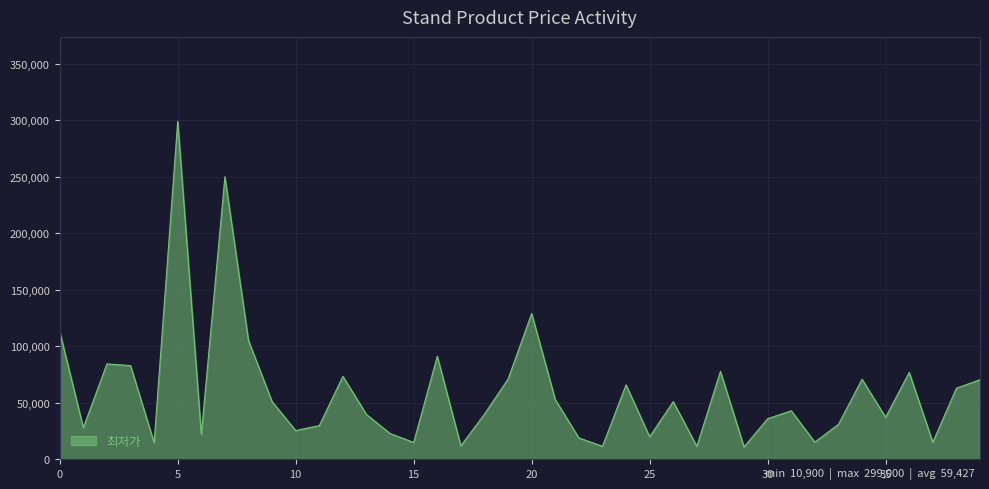

What is the sum of all values?

2377070